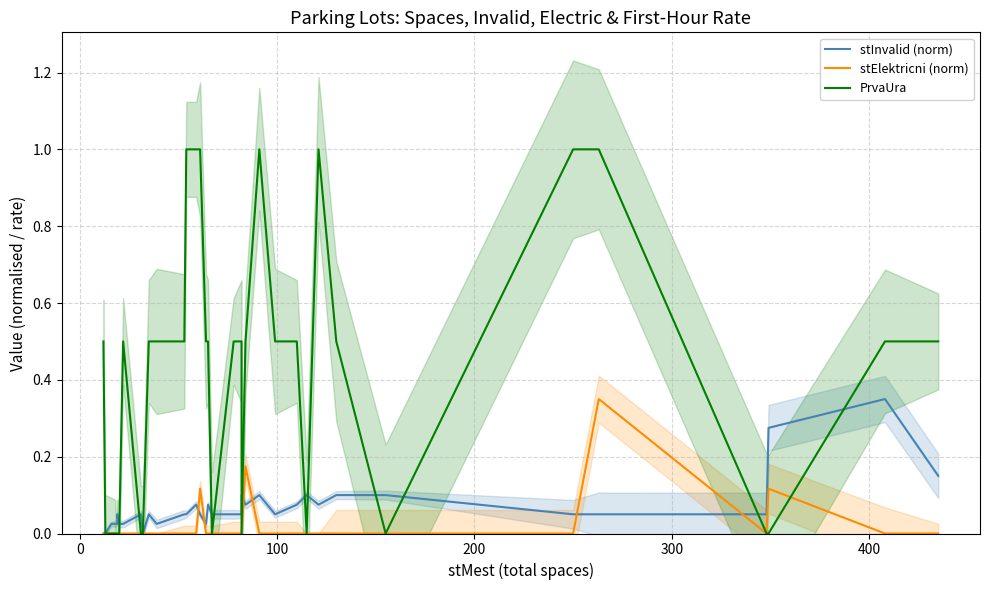

What are all the series names shown in the legend?

stInvalid (norm), stElektricni (norm), PrvaUra